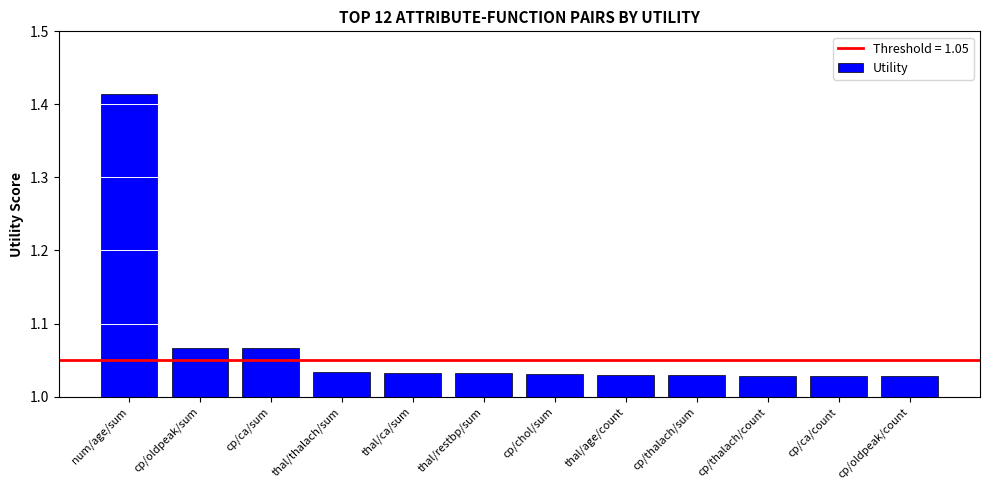

The chart shows a value of 0.6 at cp/chol/sum. True or false?

False